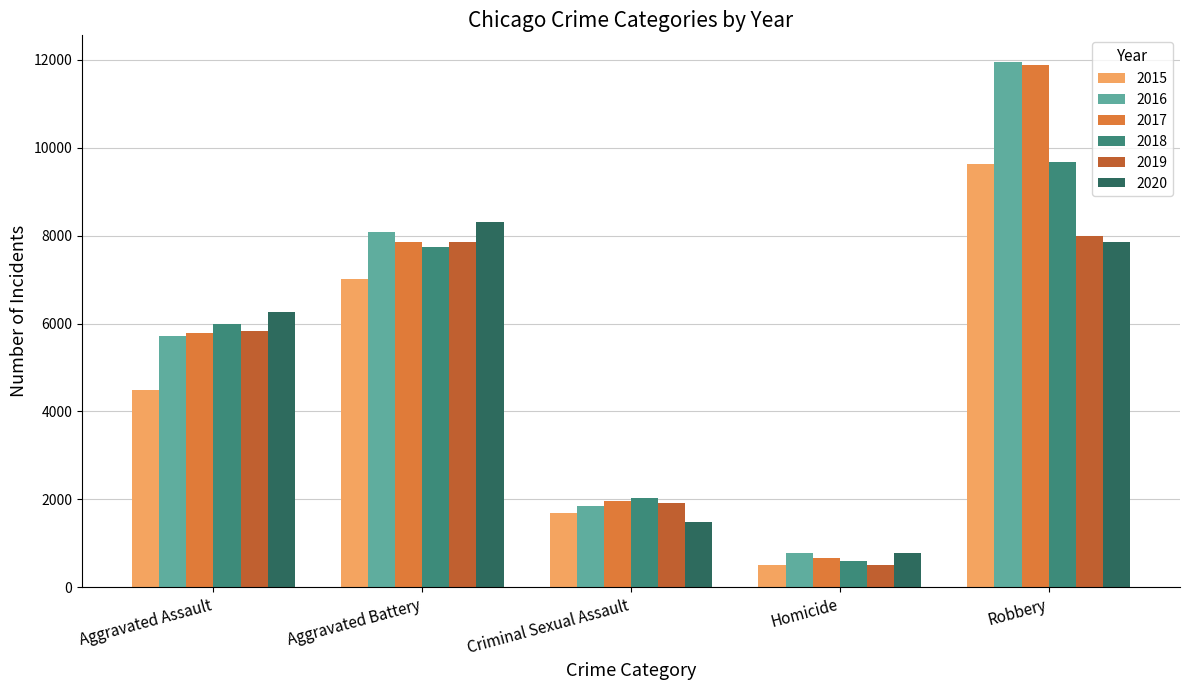

Which series changed the most between Aggravated Battery and Robbery?

2017